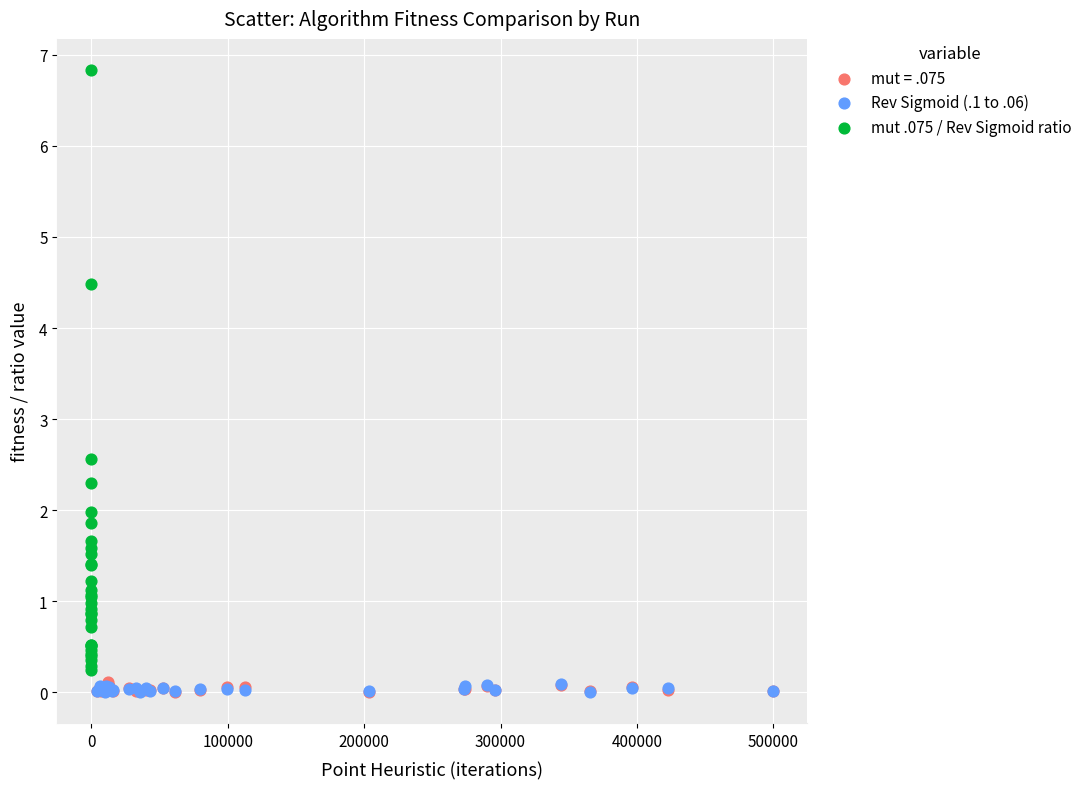

Which series has the widest spread of Y values?

mut .075 / Rev Sigmoid ratio